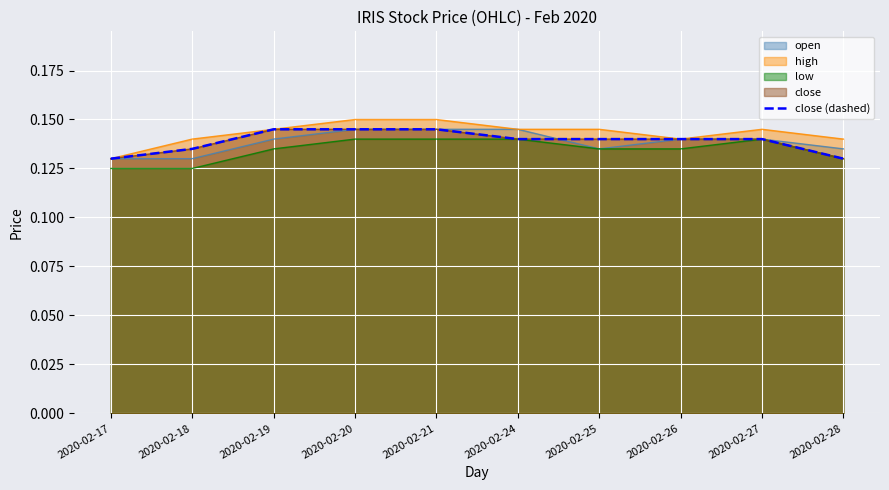

At which category does the chart reach its minimum across all series?

2020-02-17